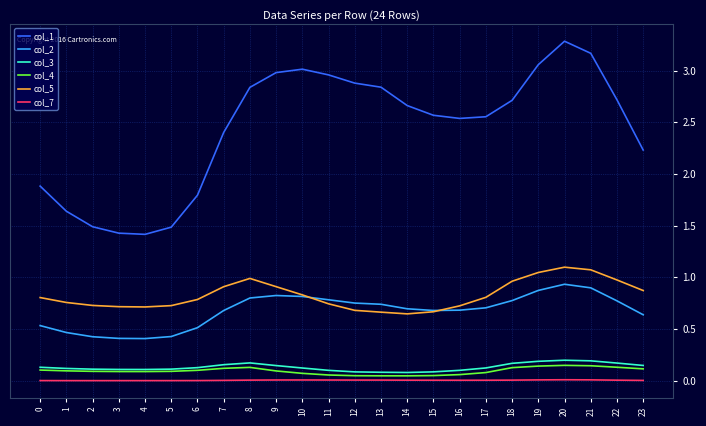

Which label corresponds to the largest value in the chart?

20